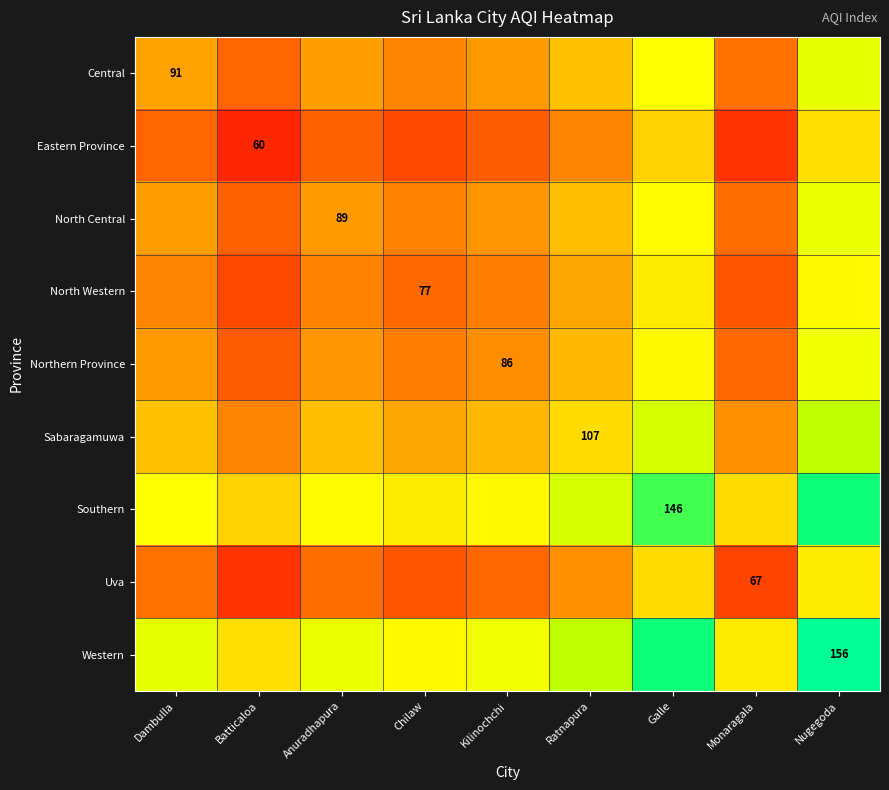

The Uva series shows 98.6 at Monaragala. True or false?

False